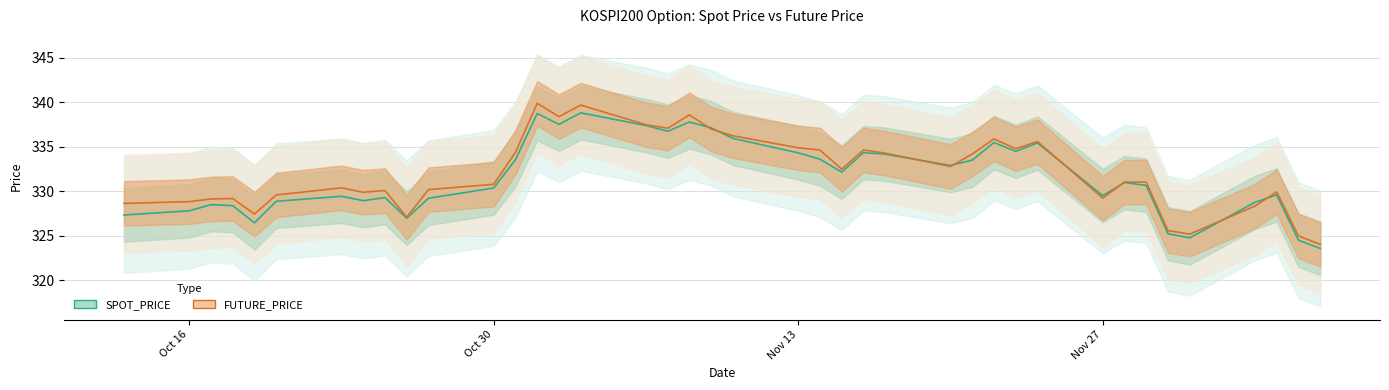

The FUTURE_PRICE series shows 334.9 at Nov 13. True or false?

True